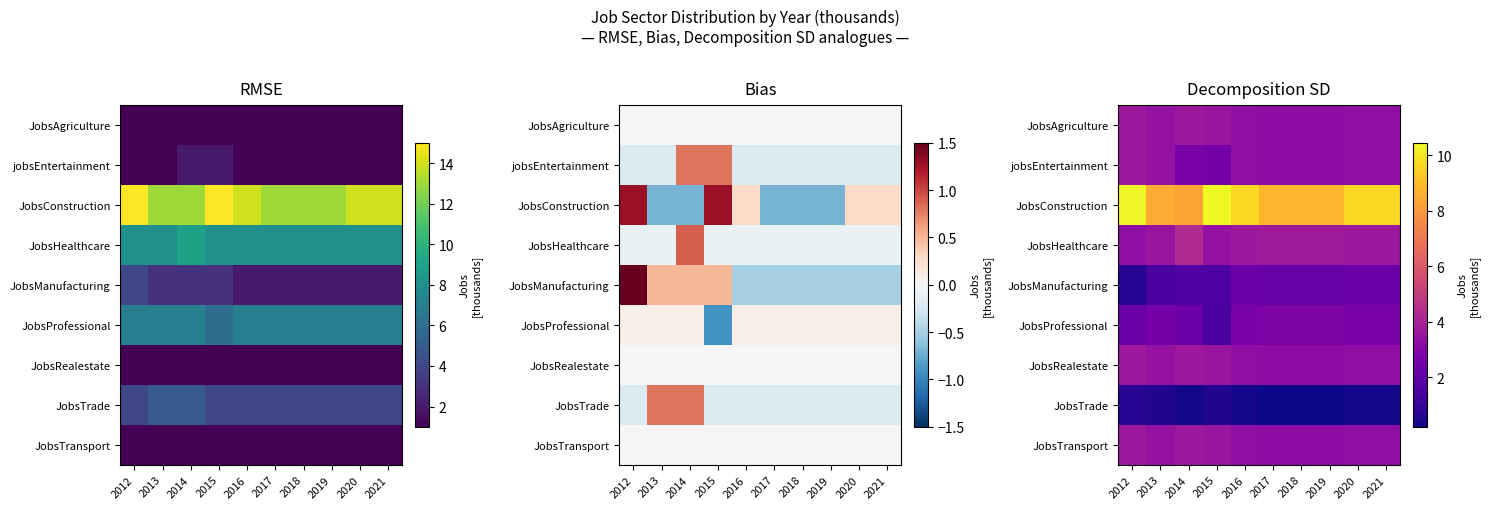

Is the value of jobsEntertainment at 2021 greater than the value of JobsTrade at 2020?

Yes